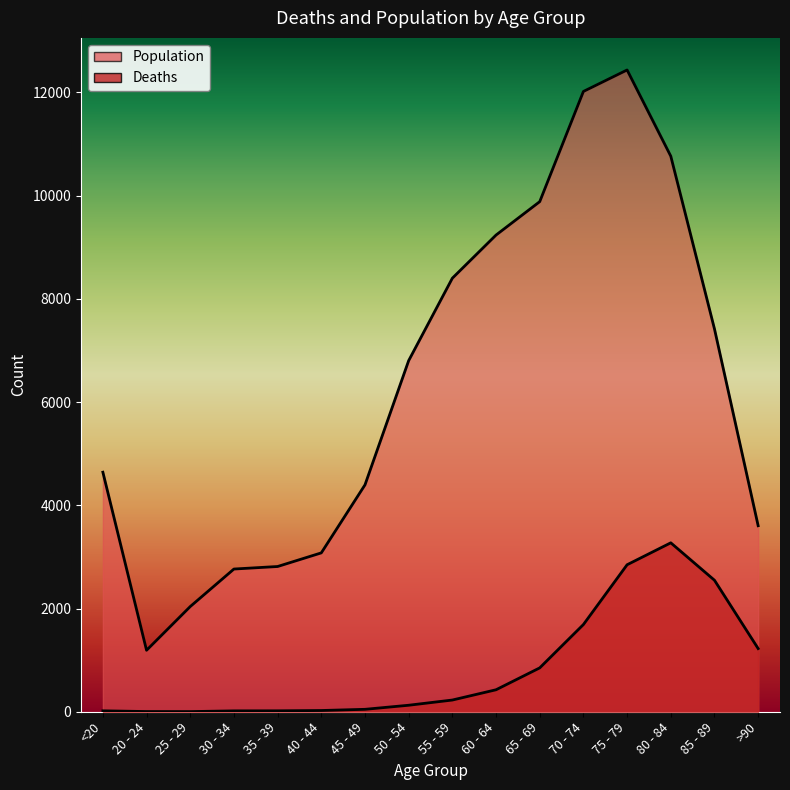

In Population, how many points are lower than both neighbors (excluding endpoints)?

1